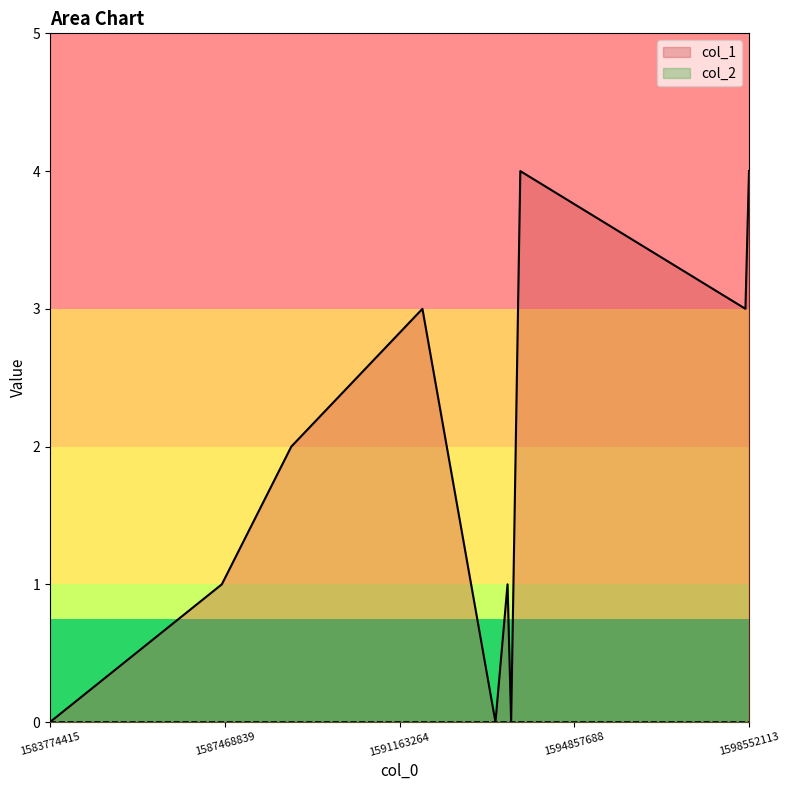

What is the value of the 8th point from the left?

4